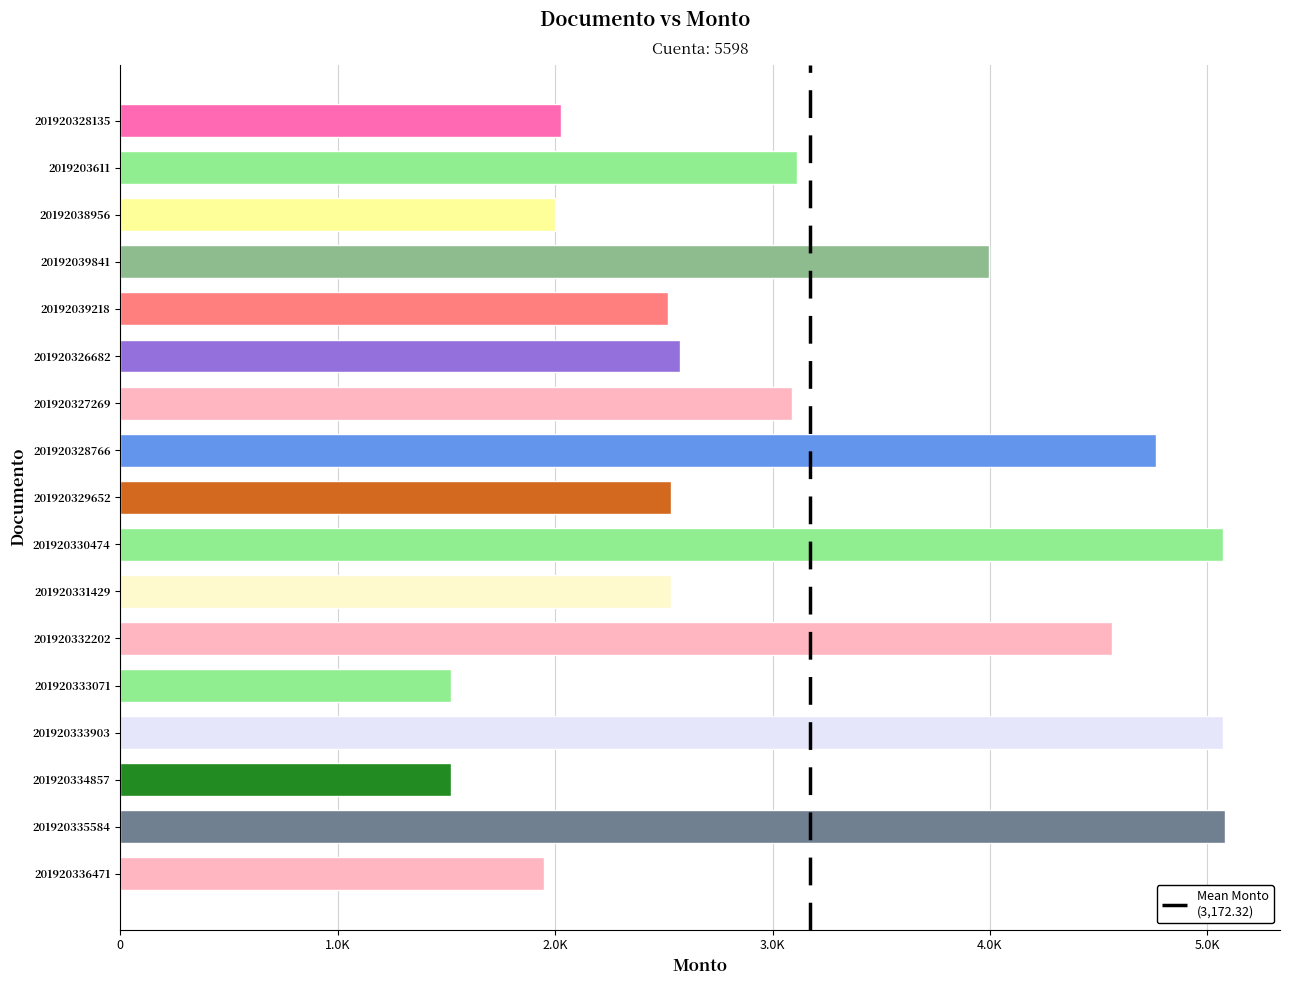

What is the greatest value displayed?

5080.1